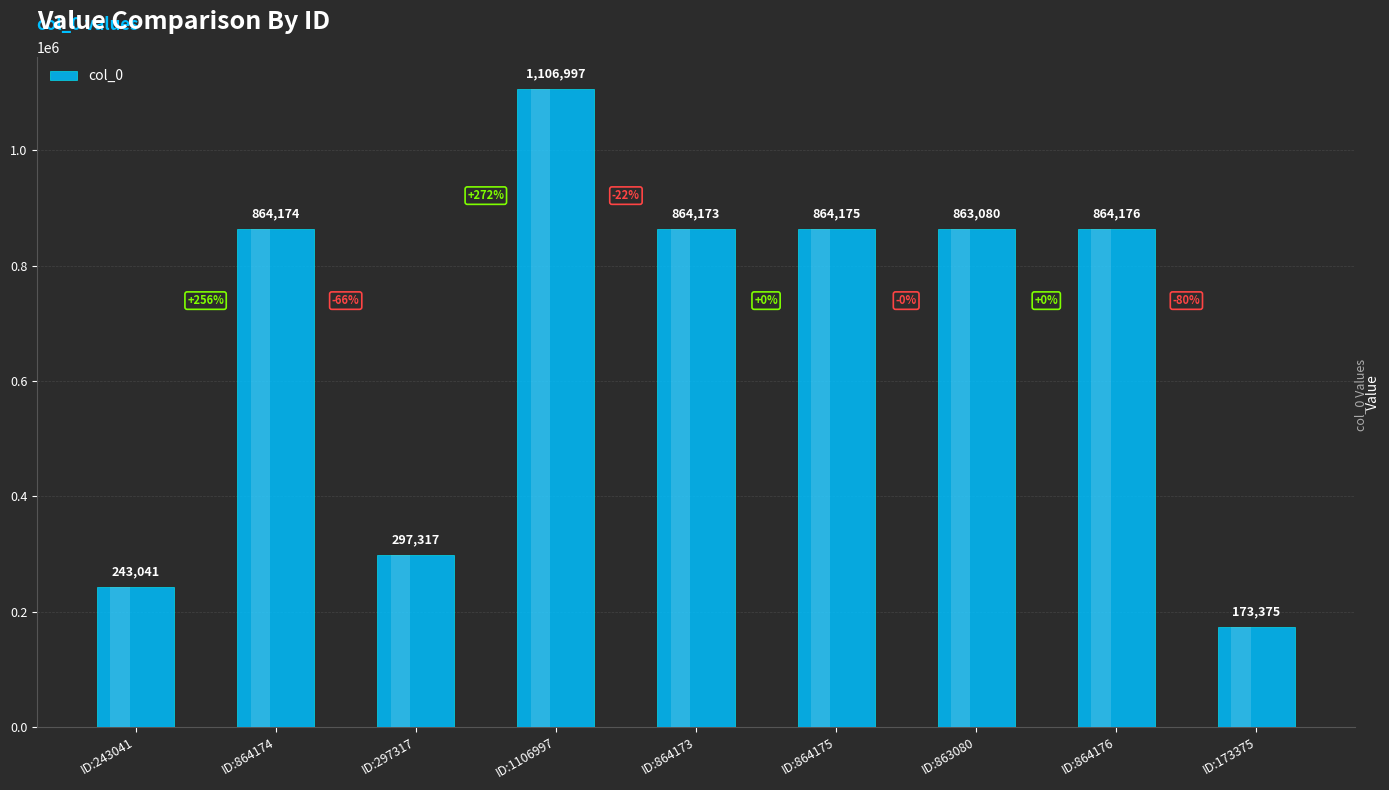

What is the sum of the values at ID:1106997 and ID:173375?

1280372